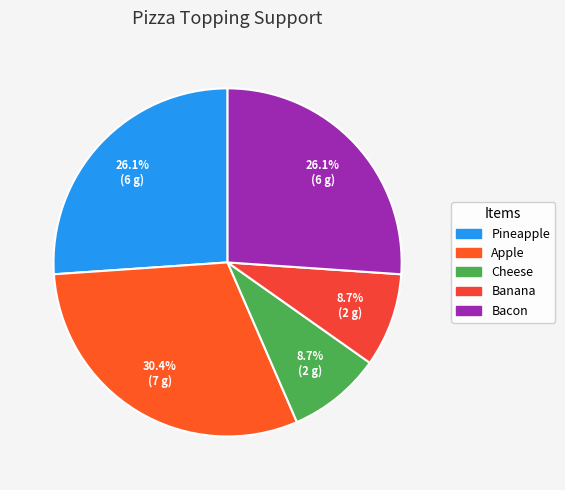

True or false: Pineapple accounts for 35% of the total.

False